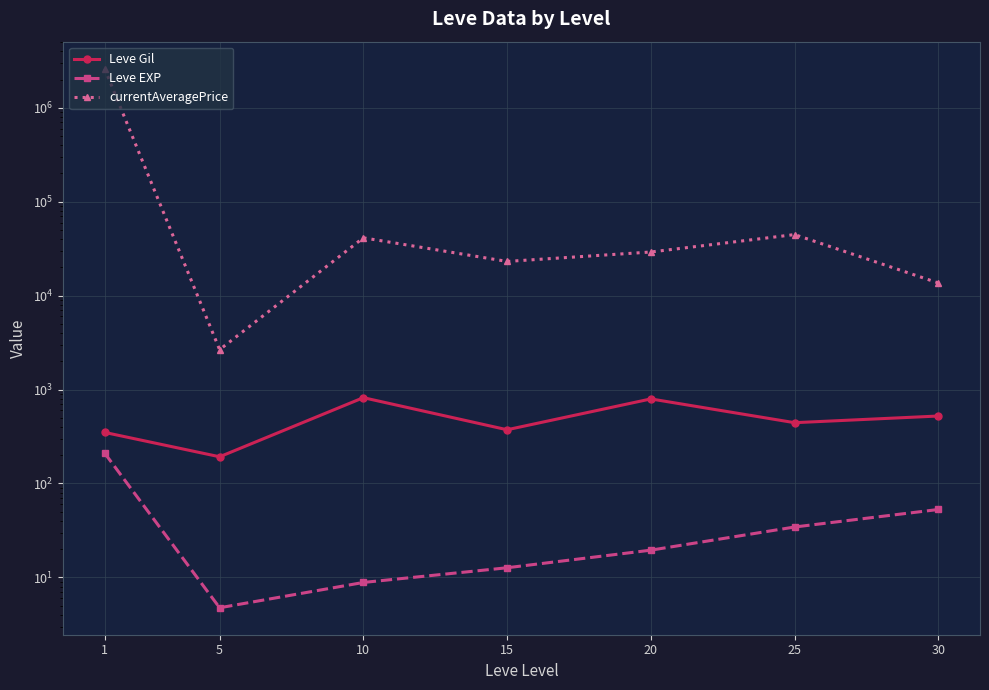

At which label does currentAveragePrice reach its peak?

1